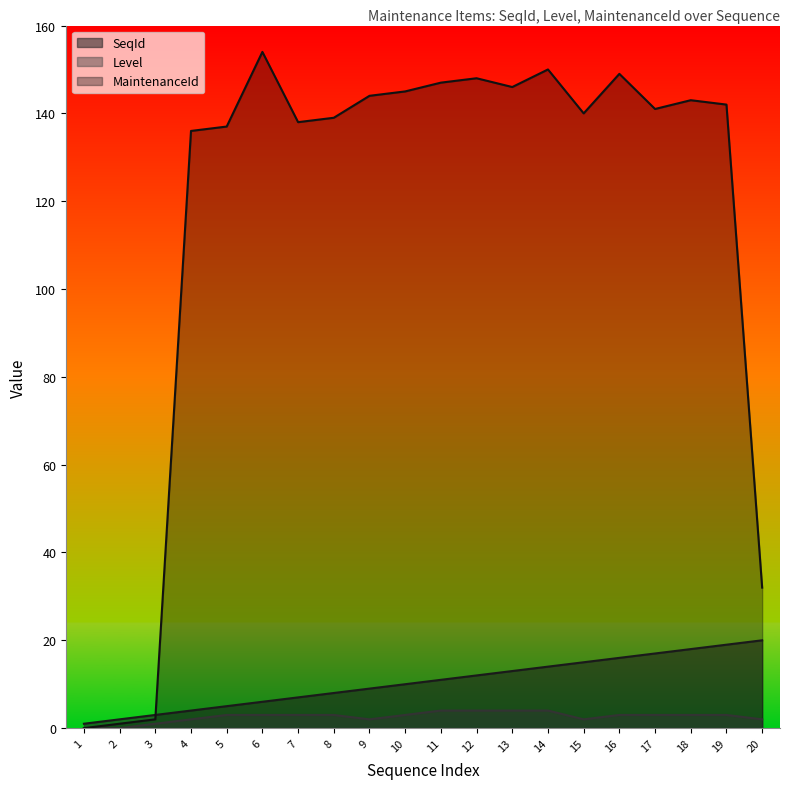

At which label does Level first exceed 3?

11